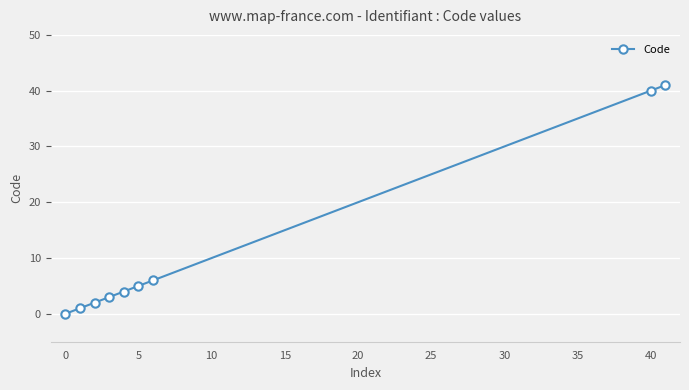

Reading right to left, what are all the values shown in this chart?

41	40	6	5	4	3	2	1	0